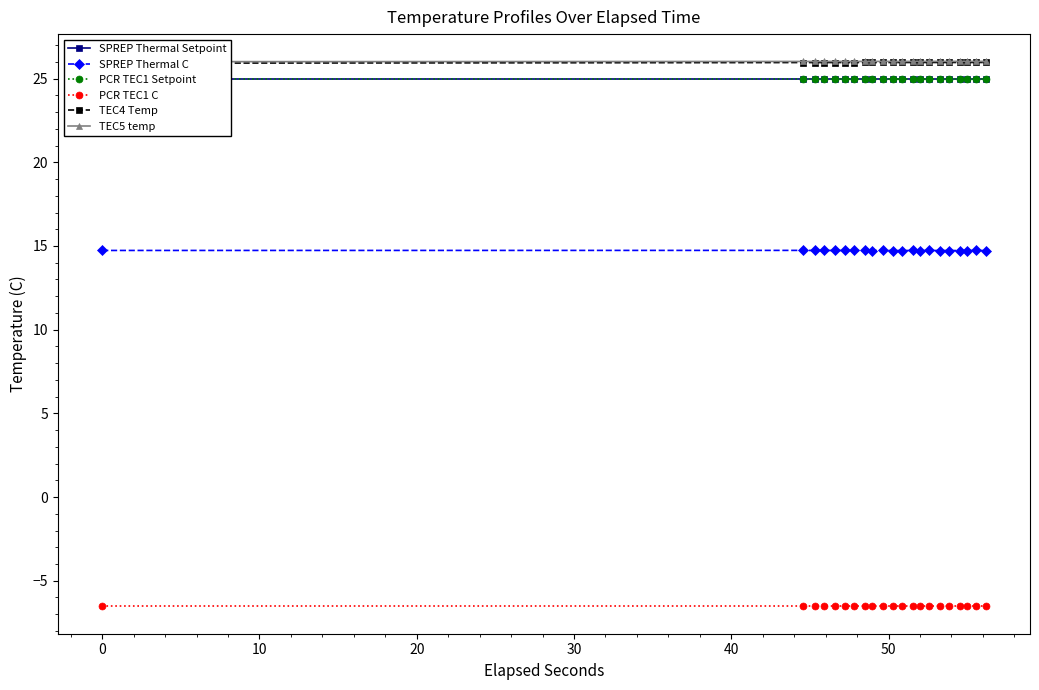

True or false: PCR TEC1 C and SPREP Thermal C cross at least once.

False